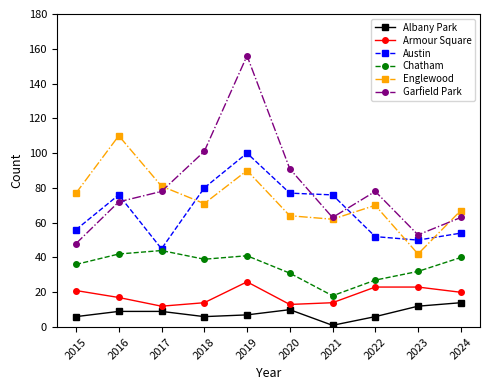

What is the value of the Garfield Park point at the 1st from the left?

48